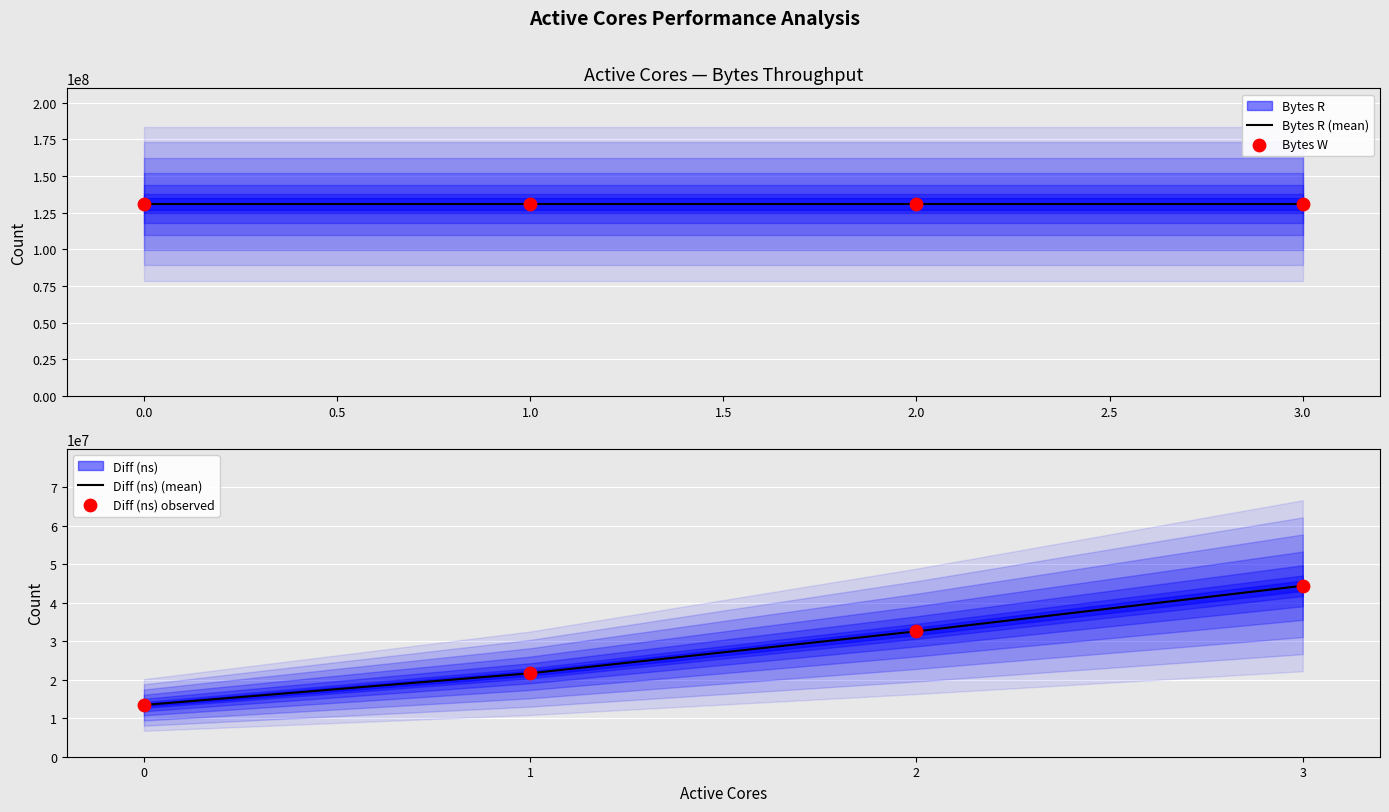

At how many categories does at least one series exceed 56450734?

4